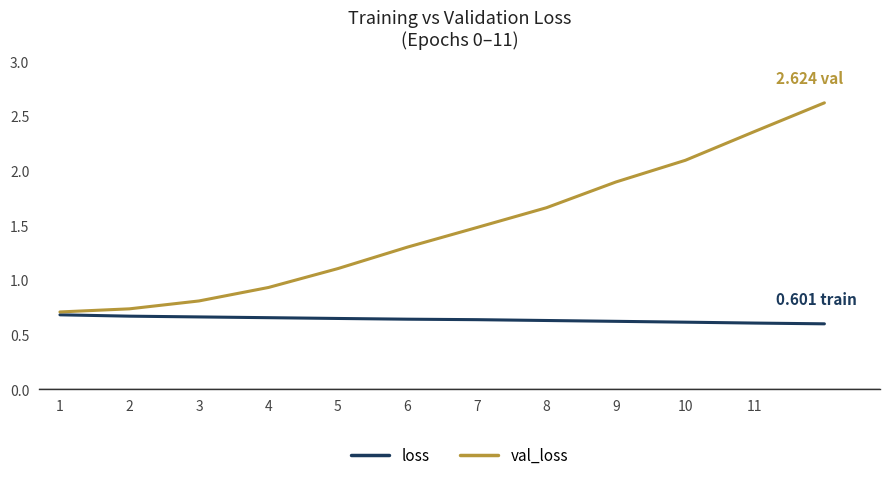

Which series has the largest total across all categories?

val_loss